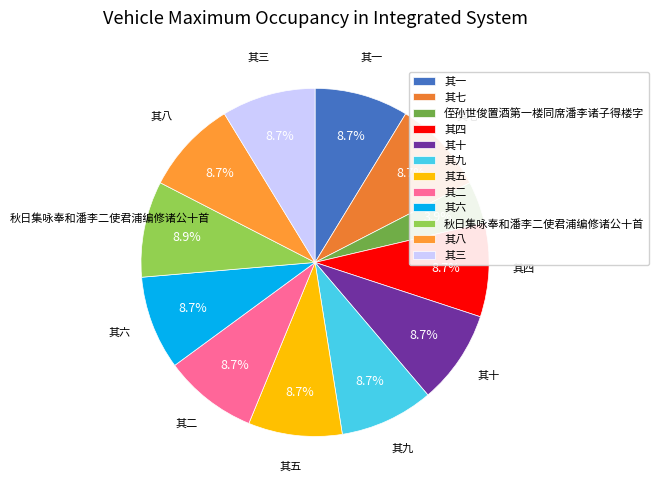

How many slices are in this pie chart?

12